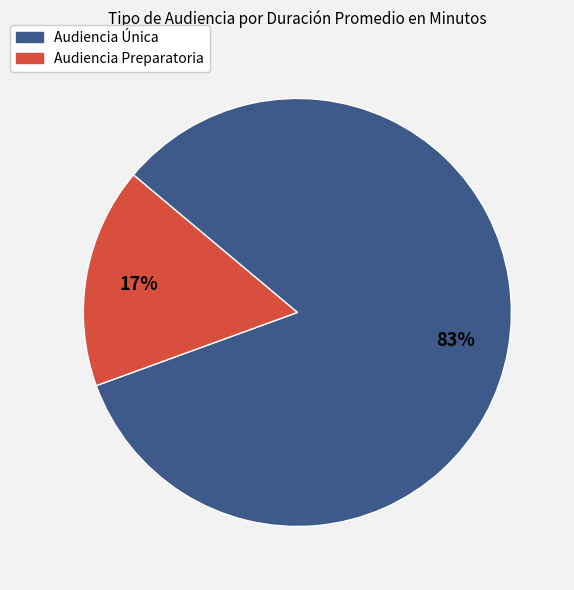

To the nearest percent, what is the combined percentage of Audiencia Única and Audiencia Preparatoria?

100%